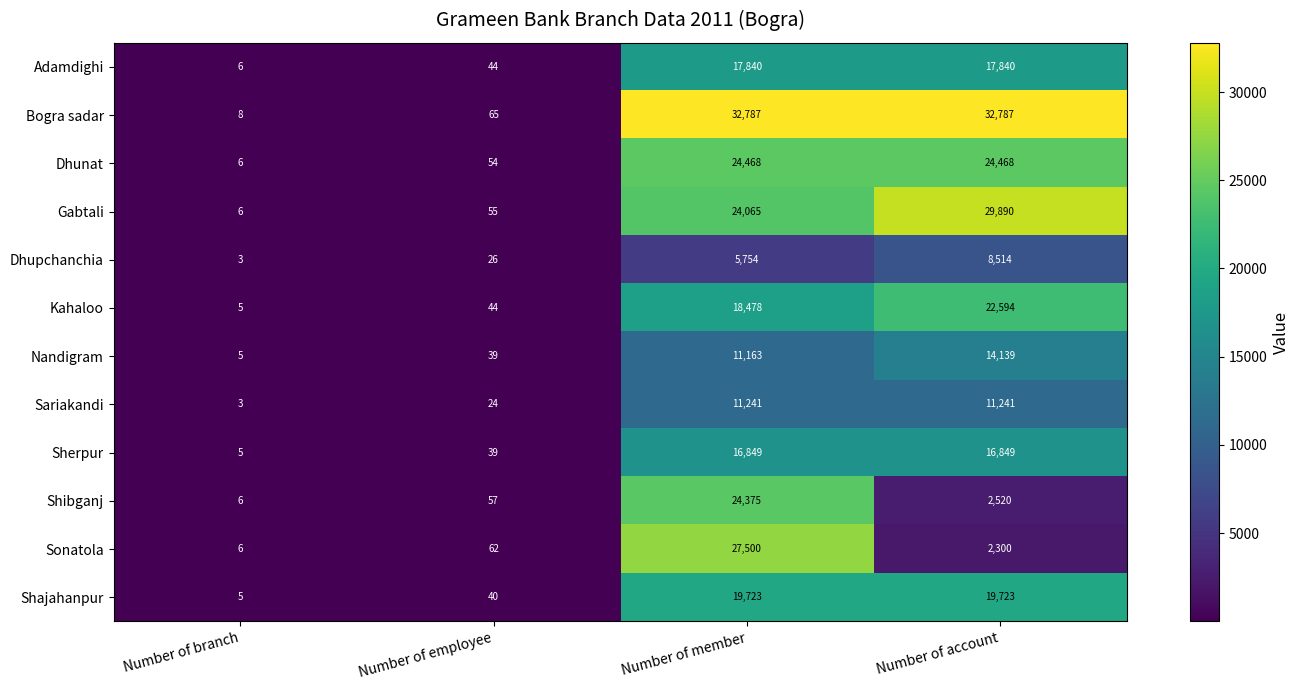

What is the total value across all series at Number of member?

234243